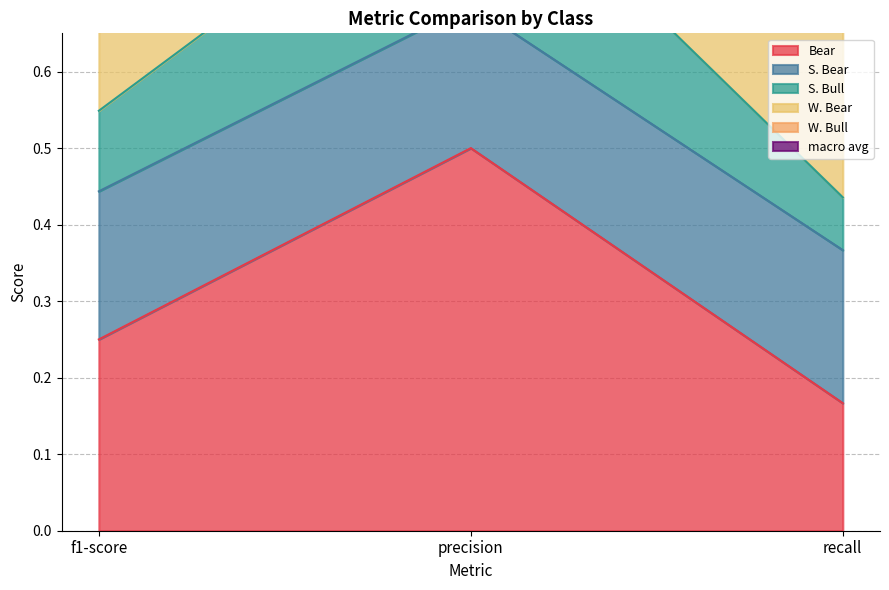

Rank the categories by Bear value from lowest to highest.

recall, f1-score, precision